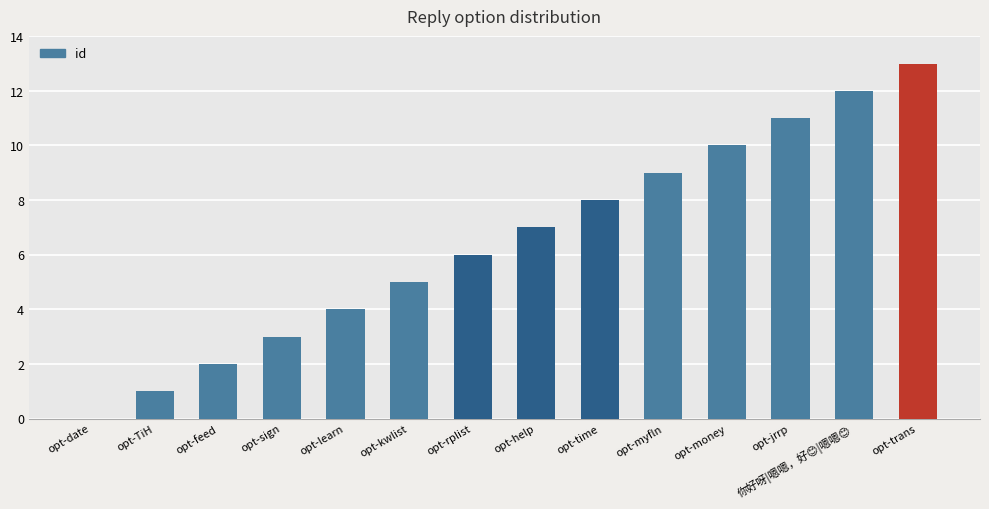

How many values are above zero?

13